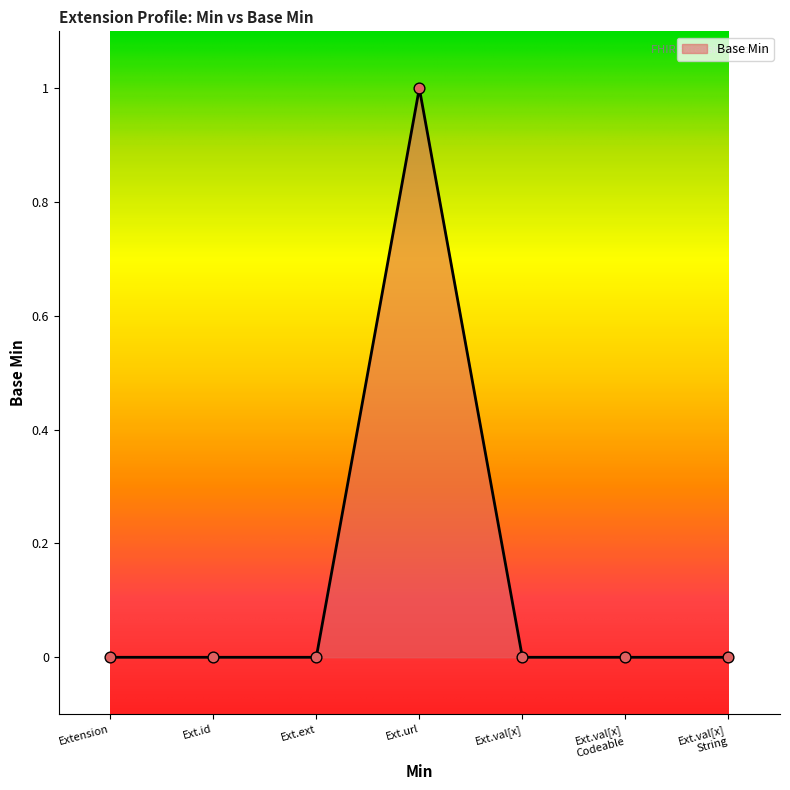

What is the change in value from Ext.ext to Ext.url?

+1